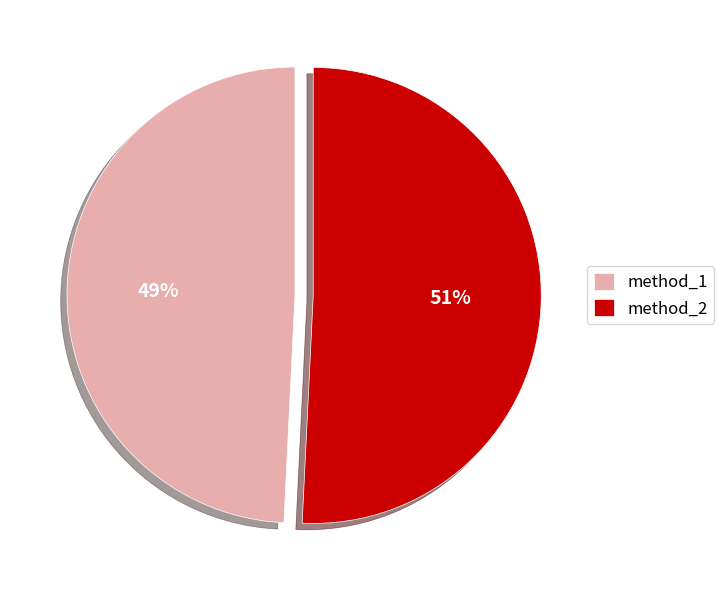

Do method_2 and method_1 together represent more than half of the pie?

Yes